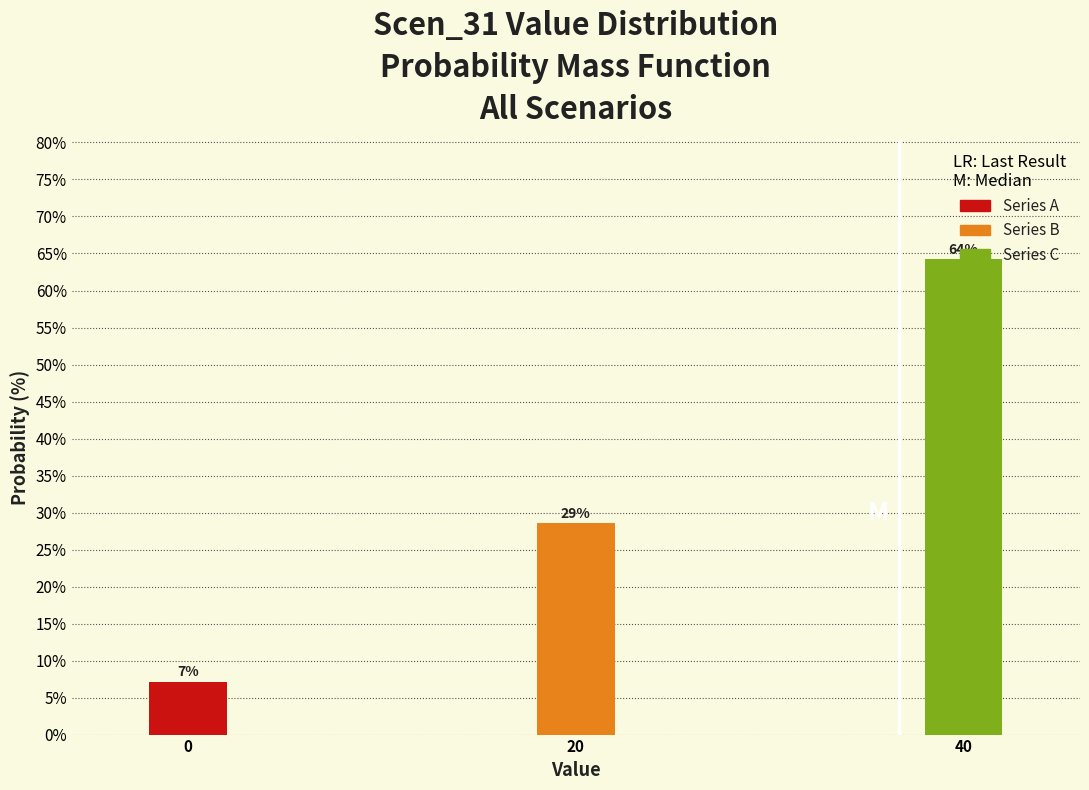

How many bars are there in total?

3